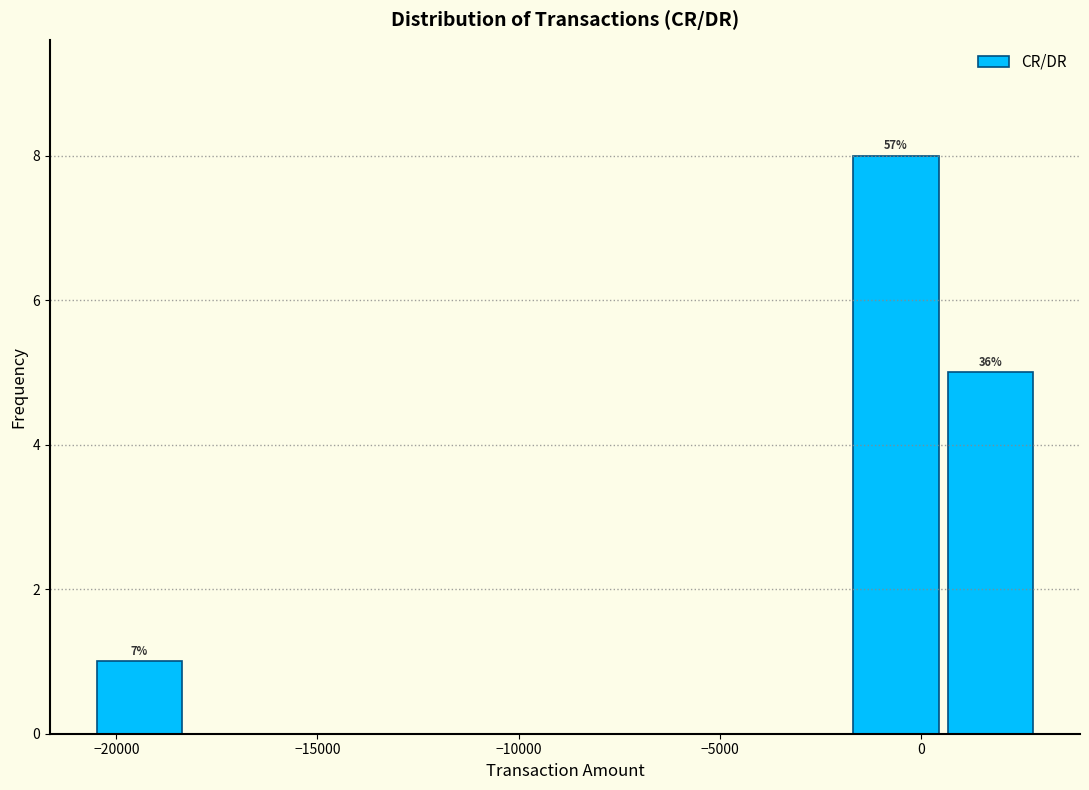

Over which range of the x-axis is the bar tallest?

-2000 to 500